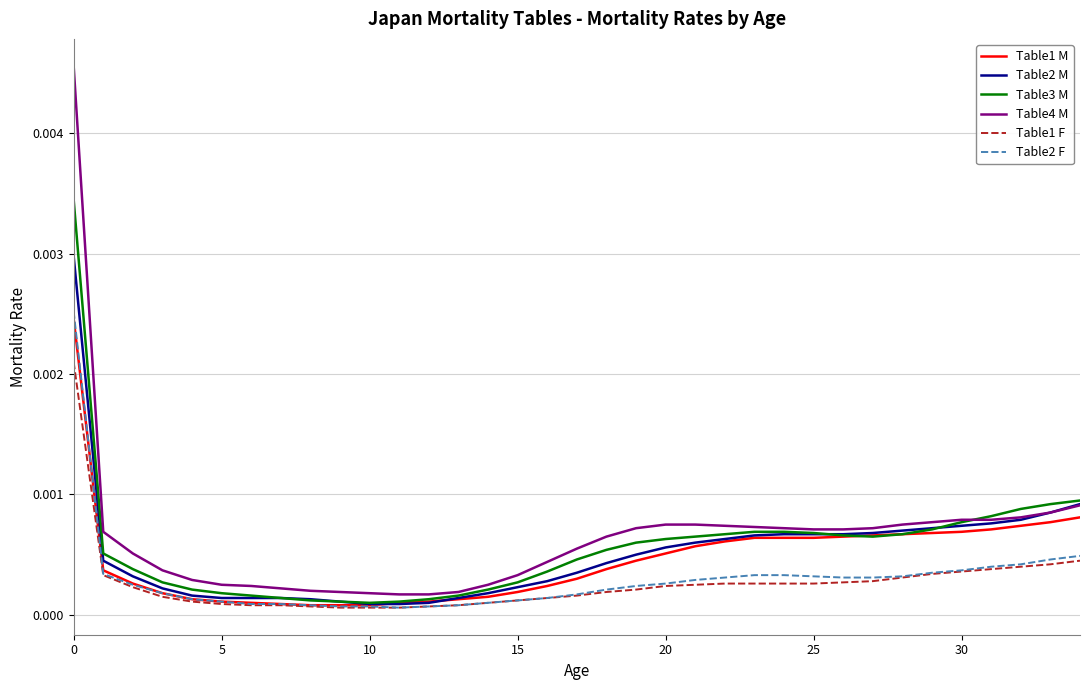

Where is Table2 M nearest to the value 0?

10